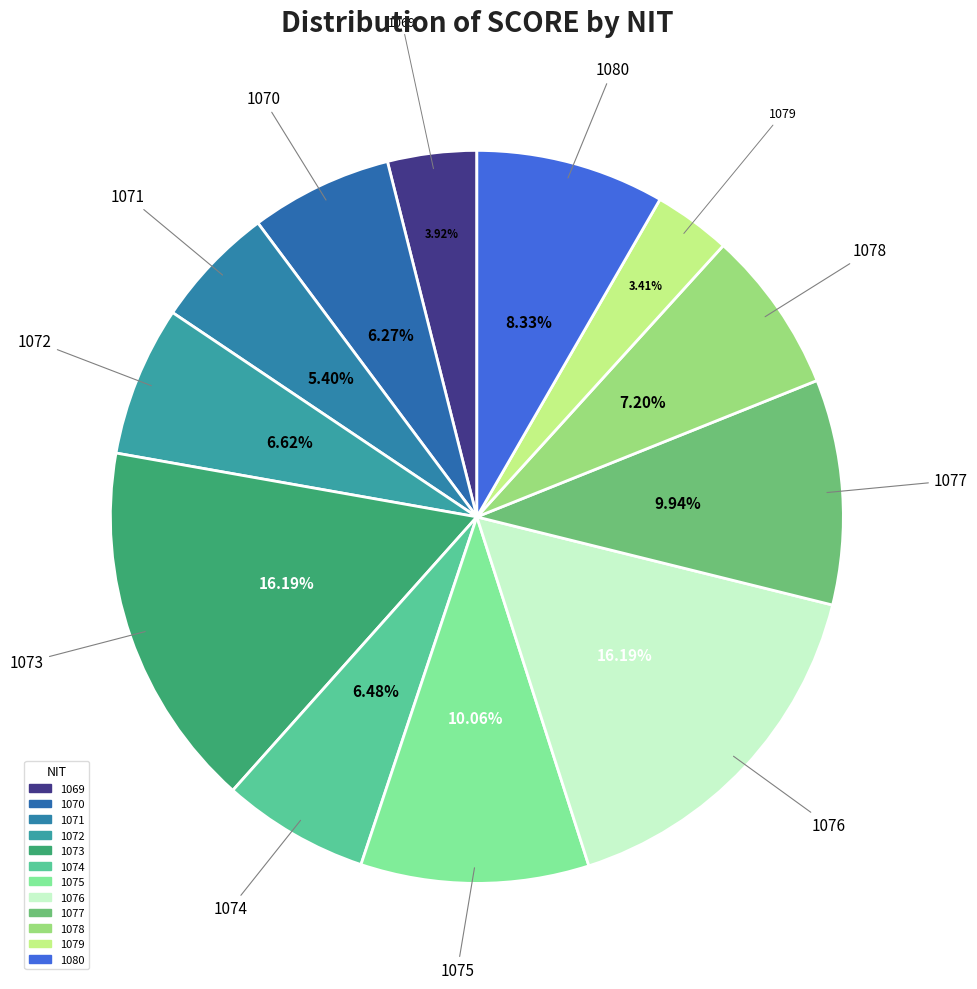

How many slices are in this pie chart?

12